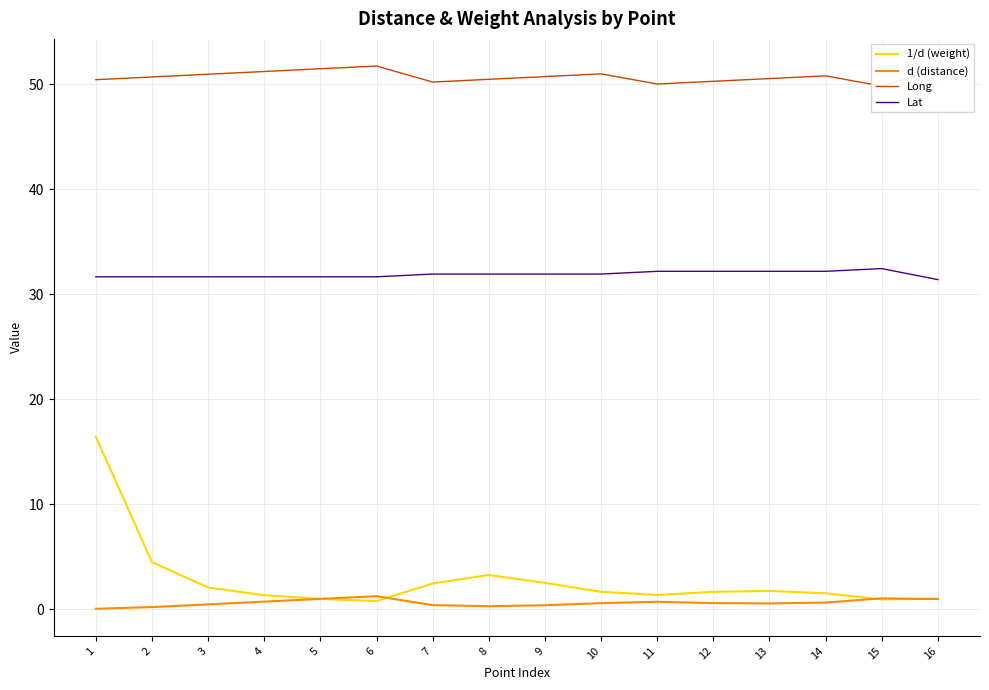

List the series in order of their peak value, lowest first.

d (distance), 1/d (weight), Lat, Long